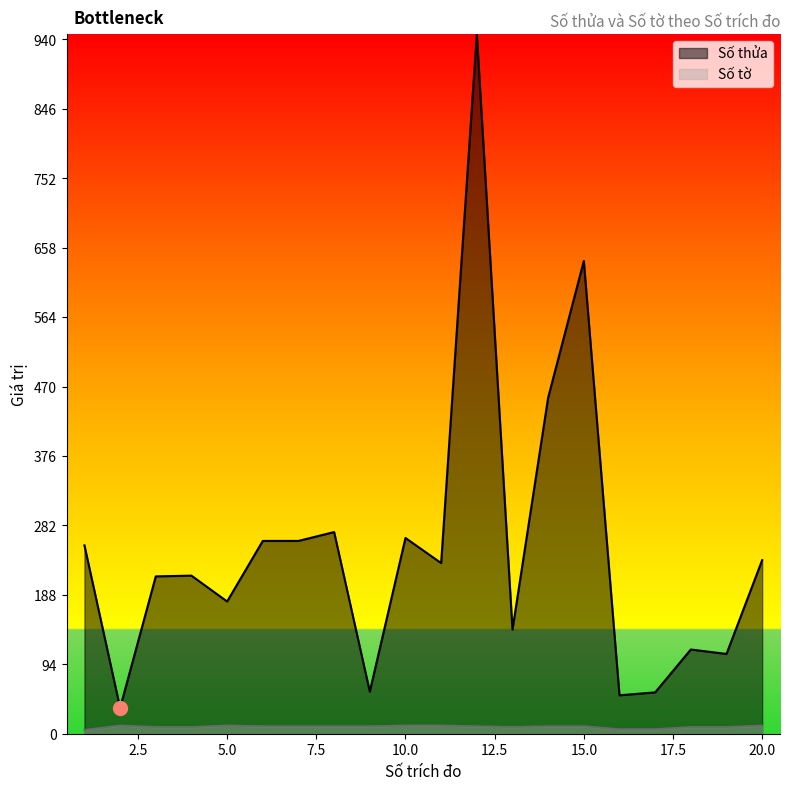

True or false: Số tờ has more than 0 interior local peaks.

True